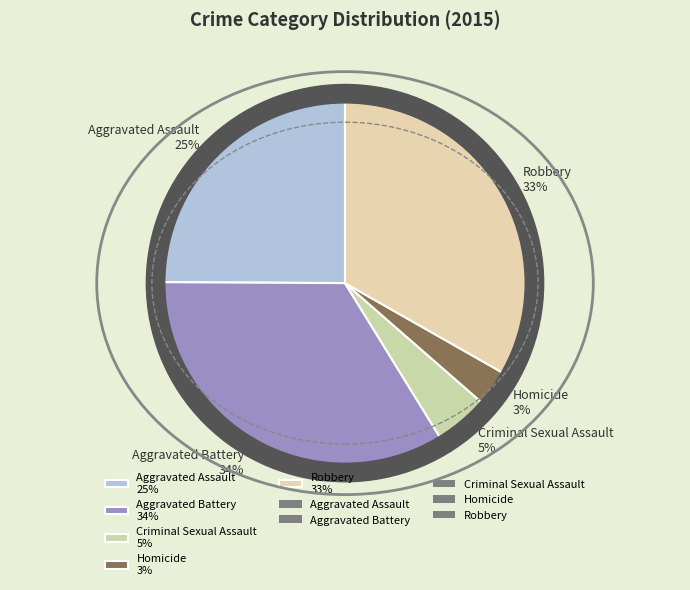

Which category has the biggest portion of the pie?

Aggravated Battery